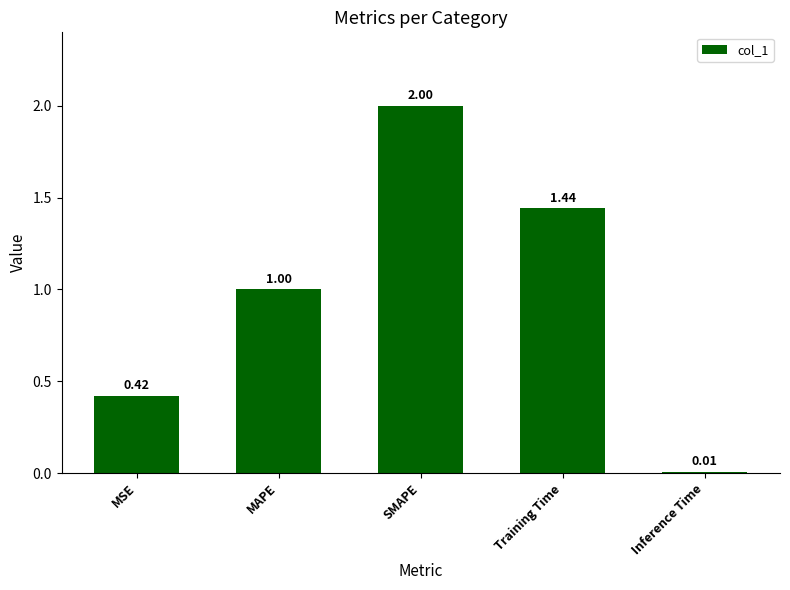

What is the approximate value at MAPE?

1.0